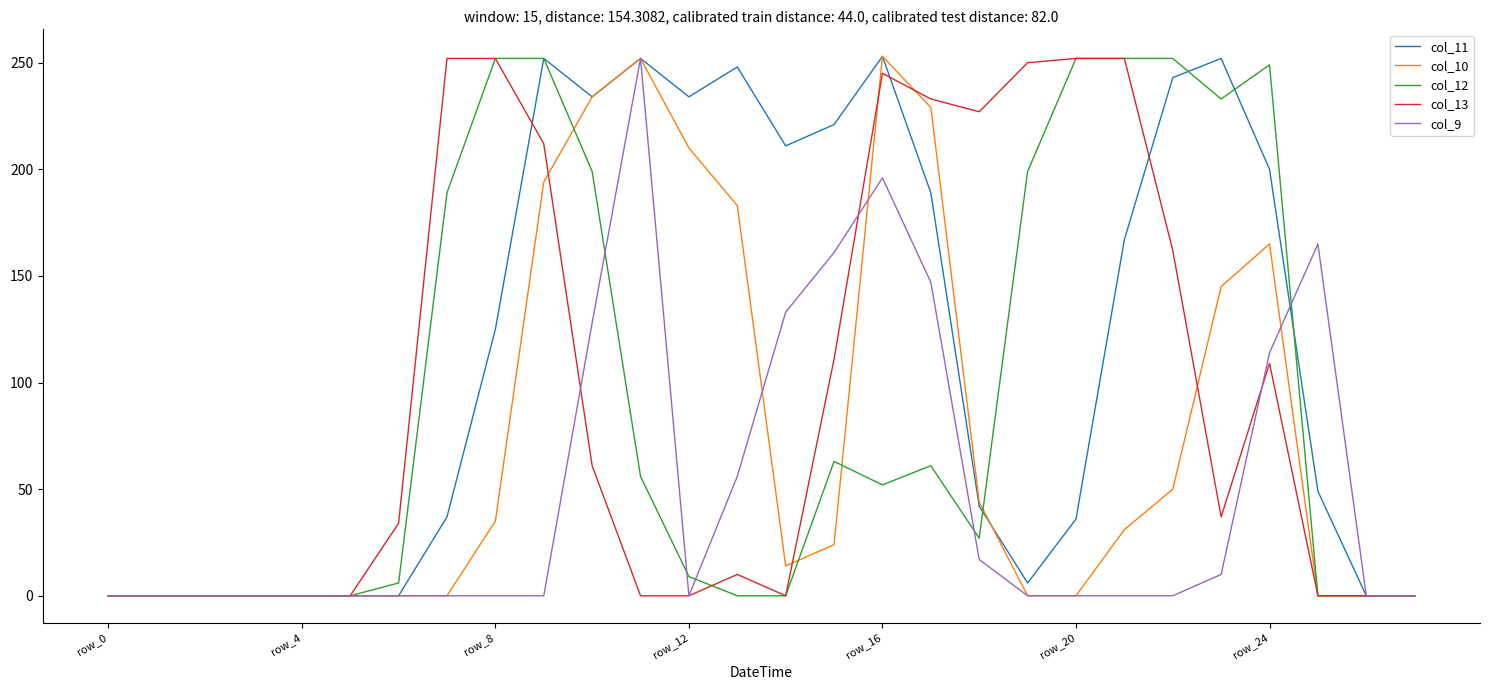

Rank the series by their maximum value, from highest to lowest.

col_11, col_10, col_12, col_13, col_9